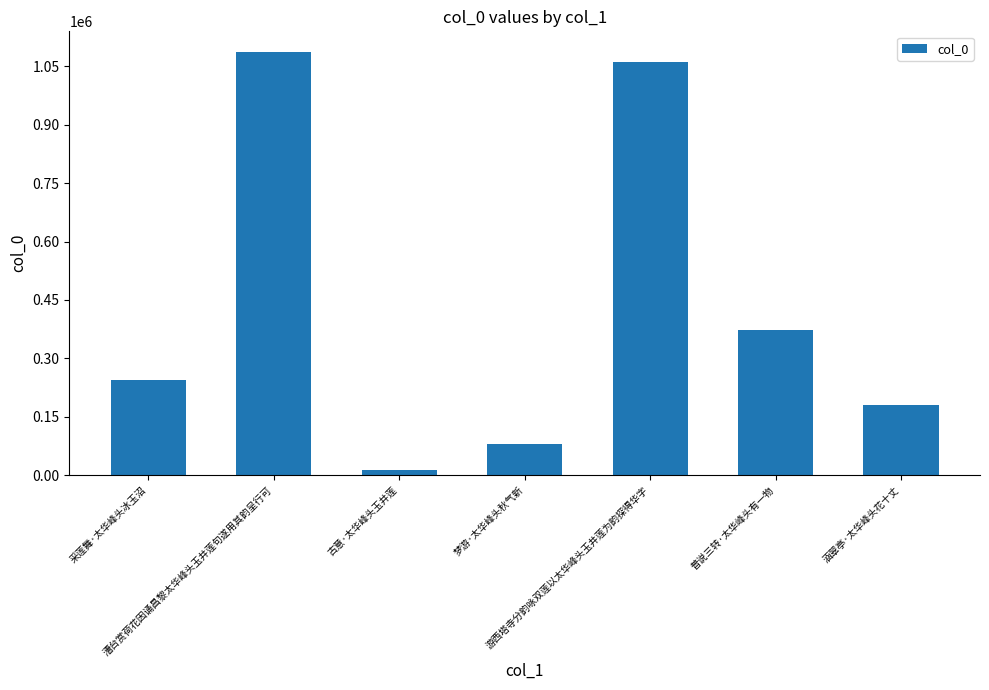

Where is the data nearest to the value 549943?

普说三转·太华峰头有一物